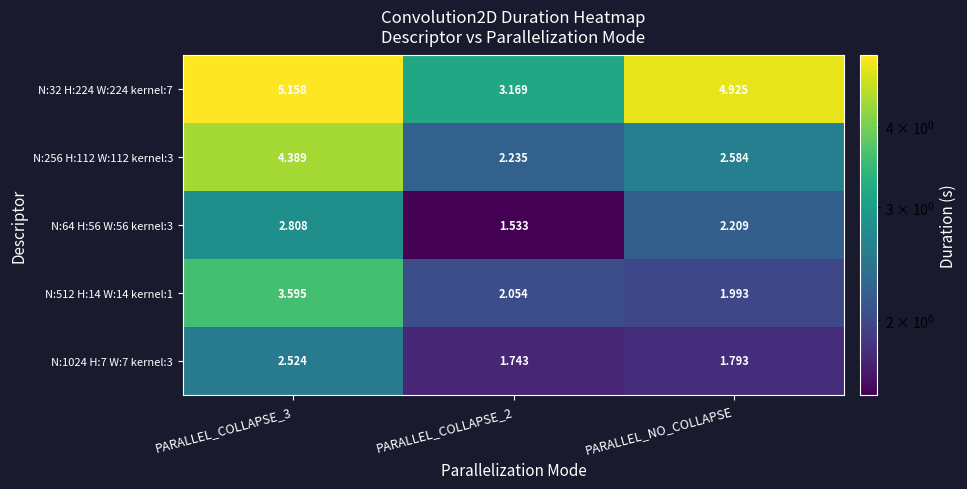

Where is N:512 H:14 W:14 kernel:1 nearest to the value 2?

PARALLEL_NO_COLLAPSE